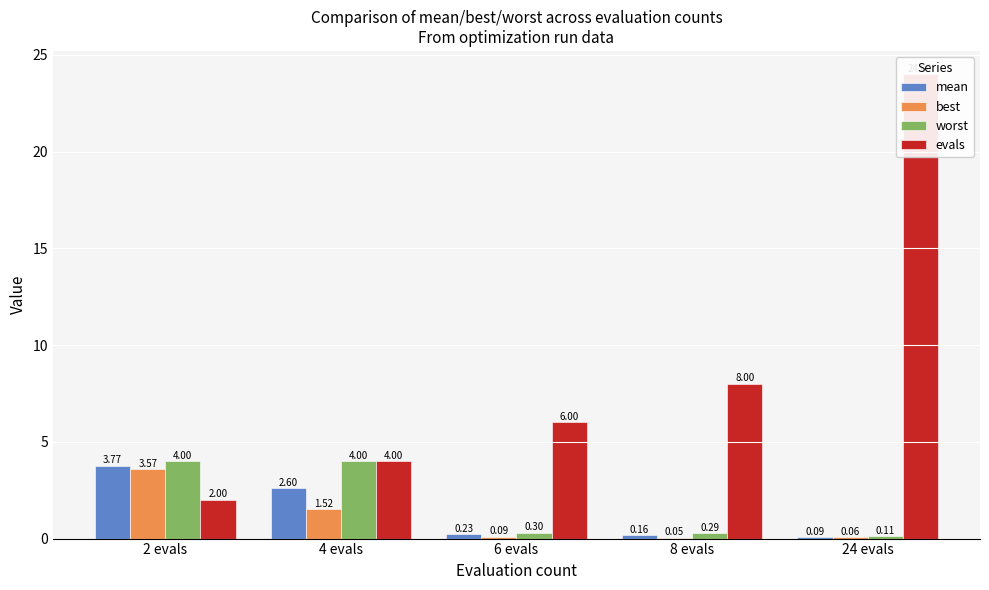

At which label is evals closest to 13?

8 evals